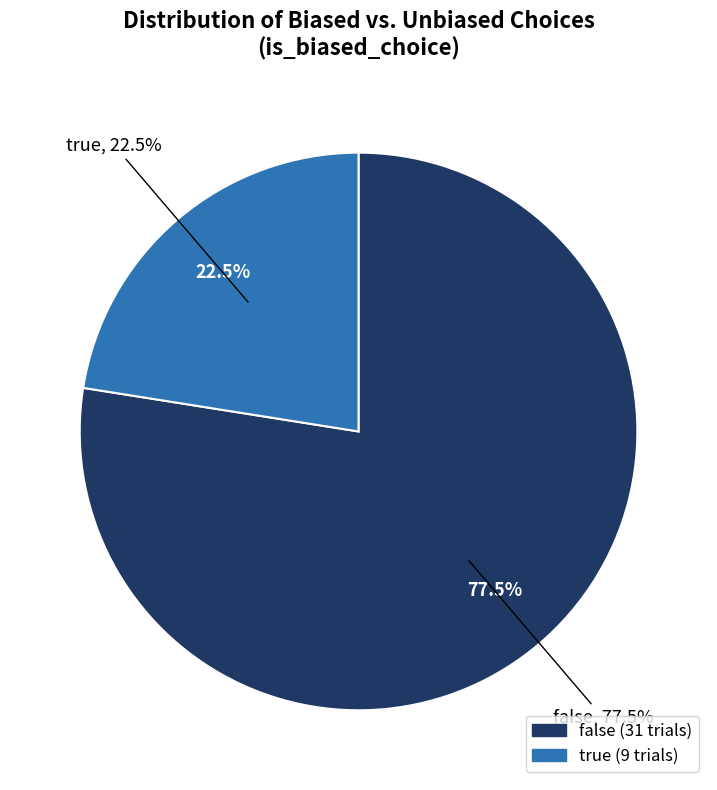

What is the smallest slice in the pie chart?

true (RIGHT/biased)